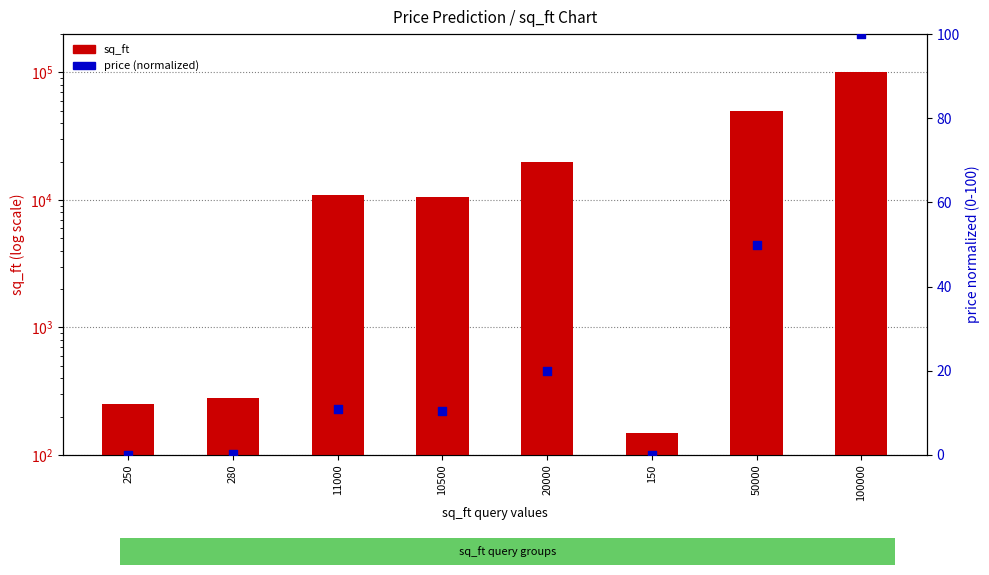

Which series has the largest total across all categories?

sq_ft